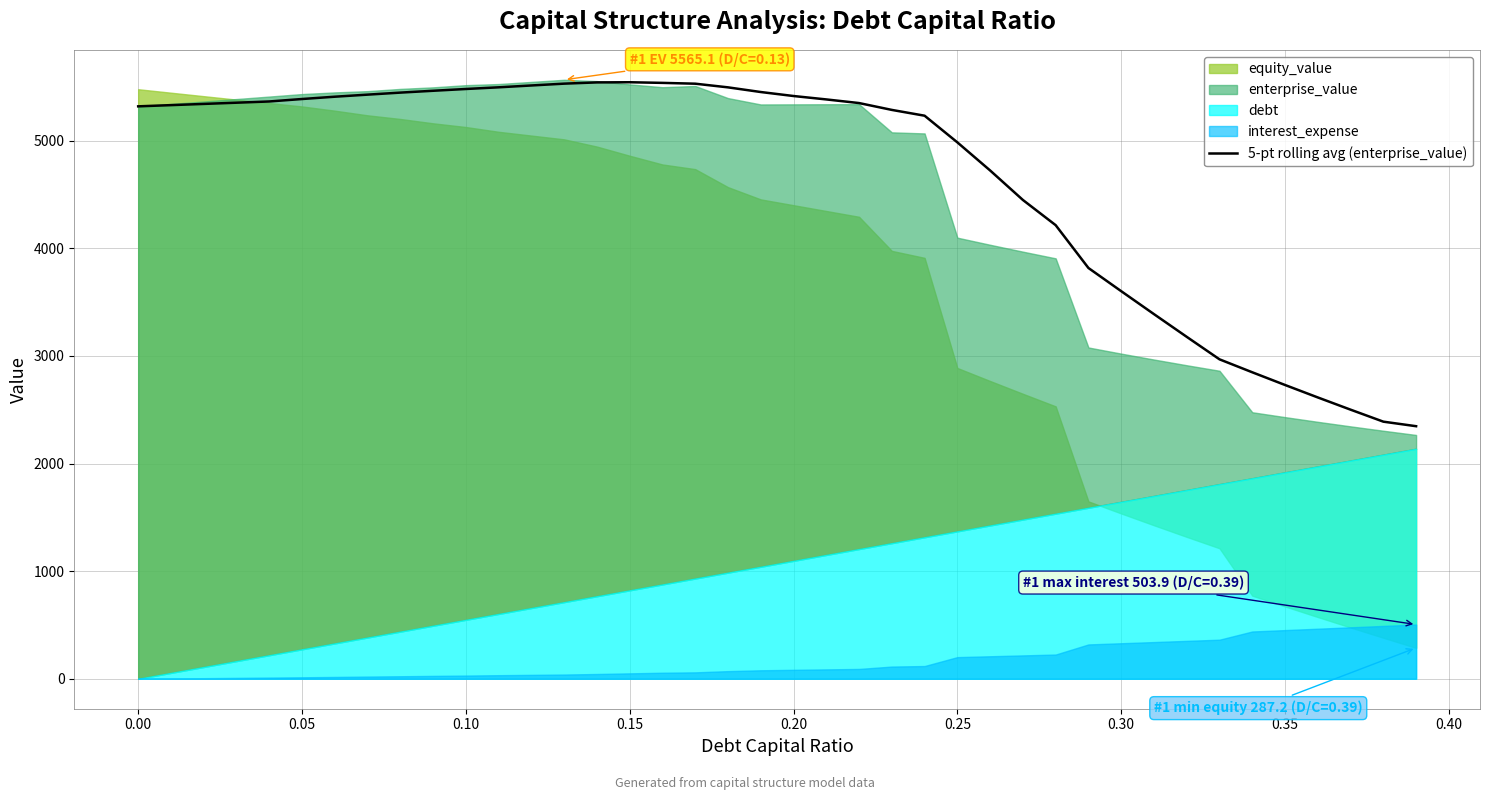

The value of 5-pt rolling avg (enterprise_value) at 0.35 is 1286.2. True or false?

False